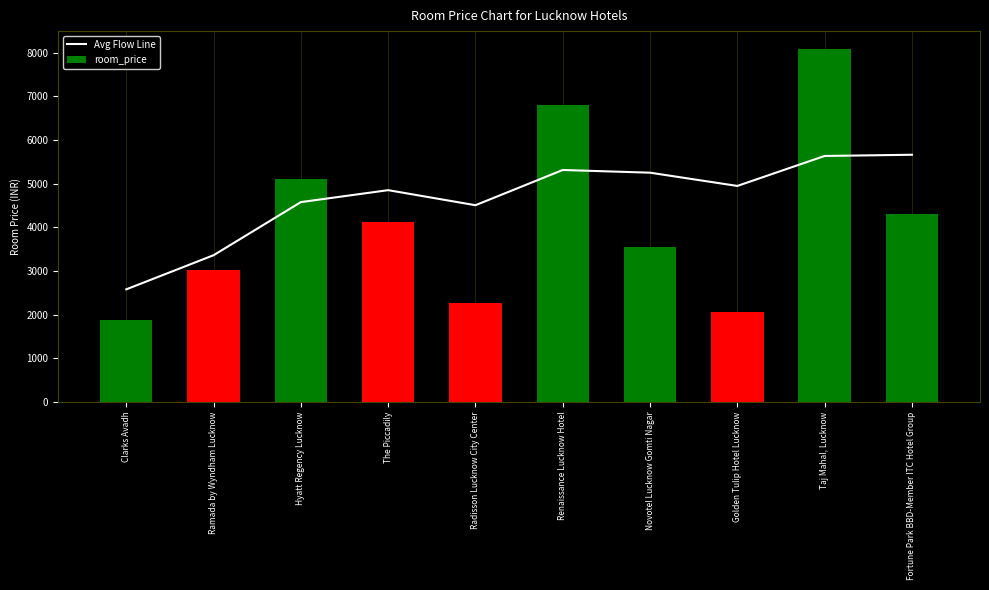

How many values exceed 4950?

5